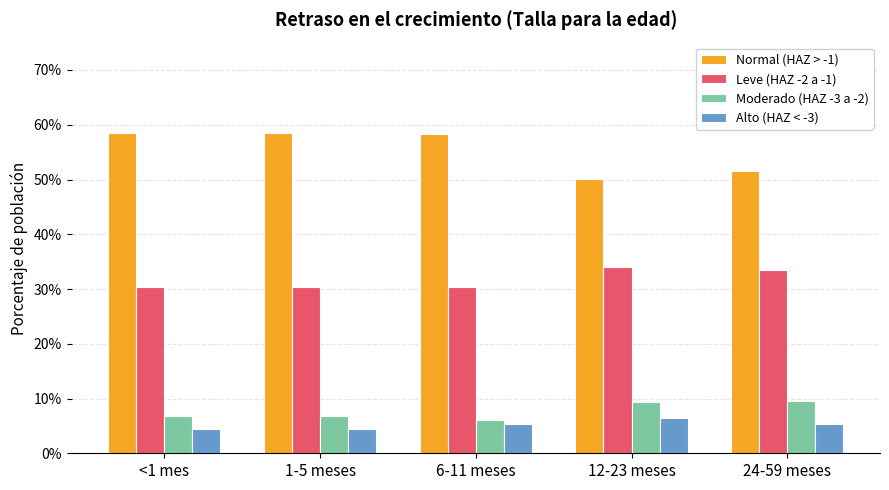

At how many categories does at least one series exceed 26?

5